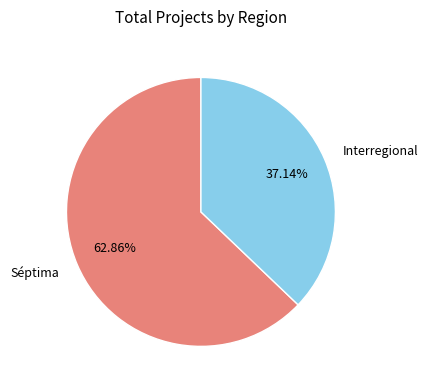

Does Interregional represent more than half of the total?

No